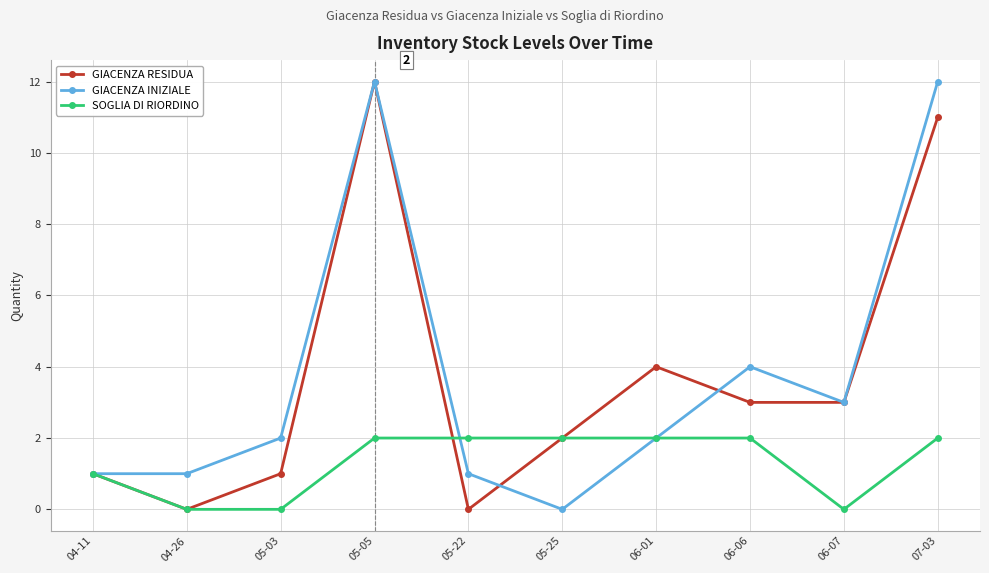

Does the chart display data point markers on the line(s)?

Yes